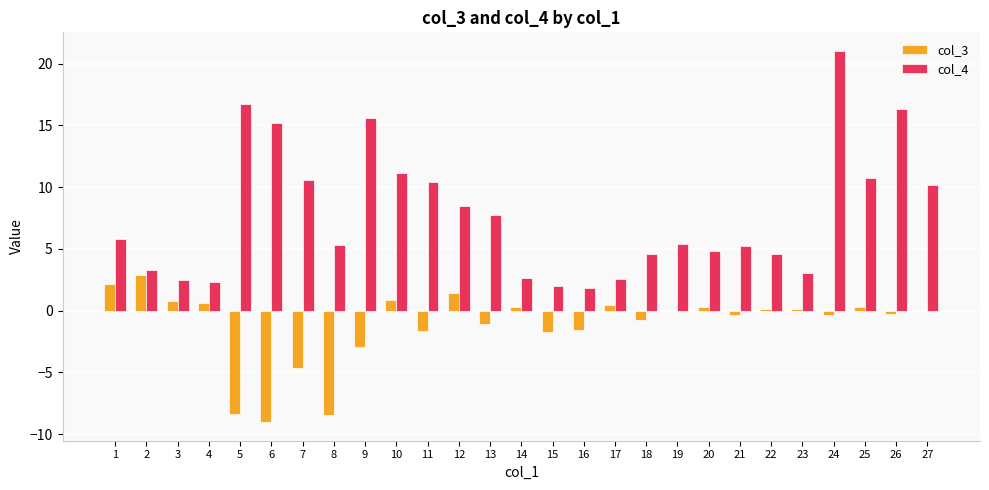

Which series has the largest total across all categories?

col_4